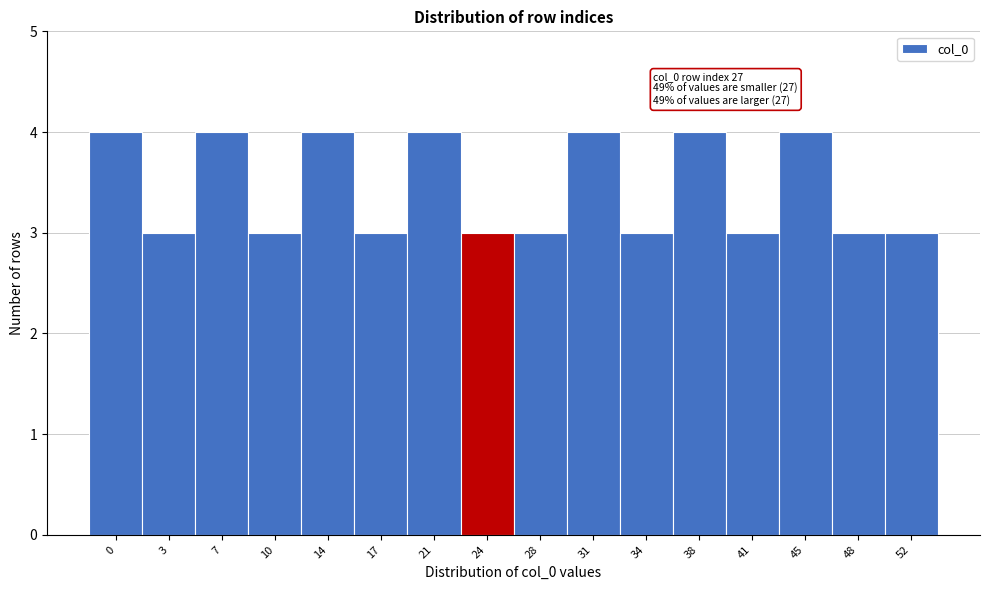

Reading left to right, transcribe all the data shown in this chart.

0=4	3=3	7=4	10=3	14=4	17=3	21=4	24=3	28=3	31=4	34=3	38=4	41=3	45=4	48=3	52=3